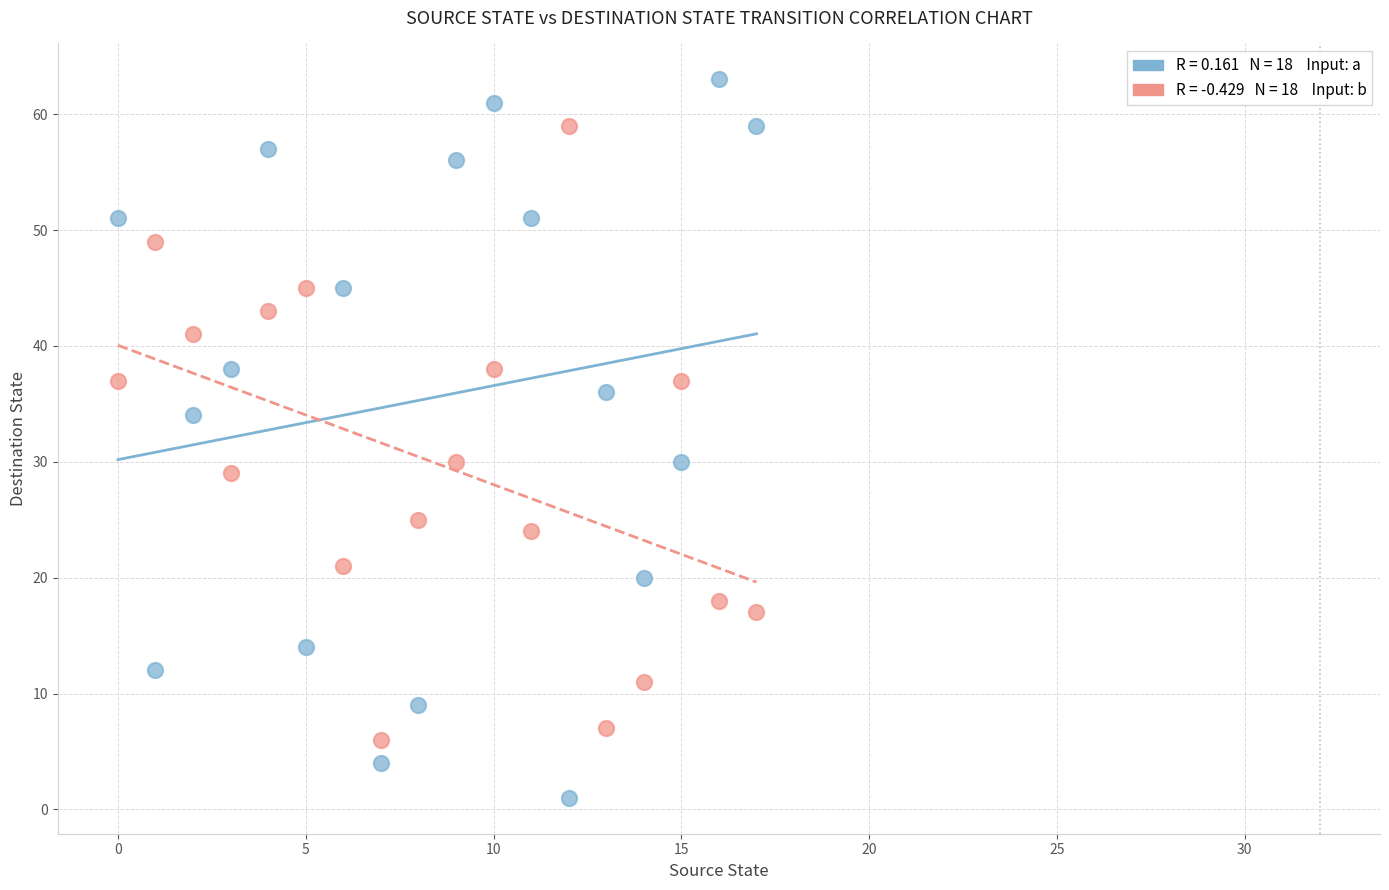

Across all data points, what is the range of Y values (max minus min)?

62